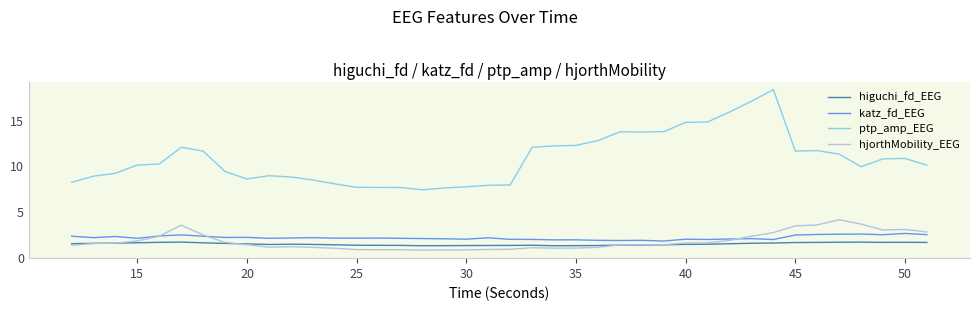

In hjorthMobility_EEG, how many points are lower than both neighbors (excluding endpoints)?

4